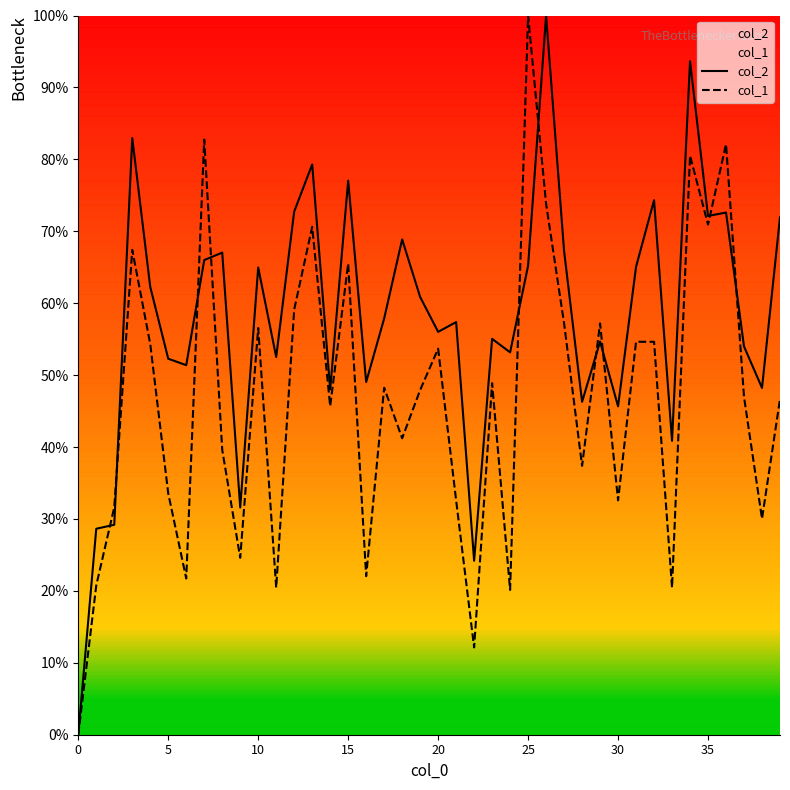

Does the chart have visible grid lines?

No